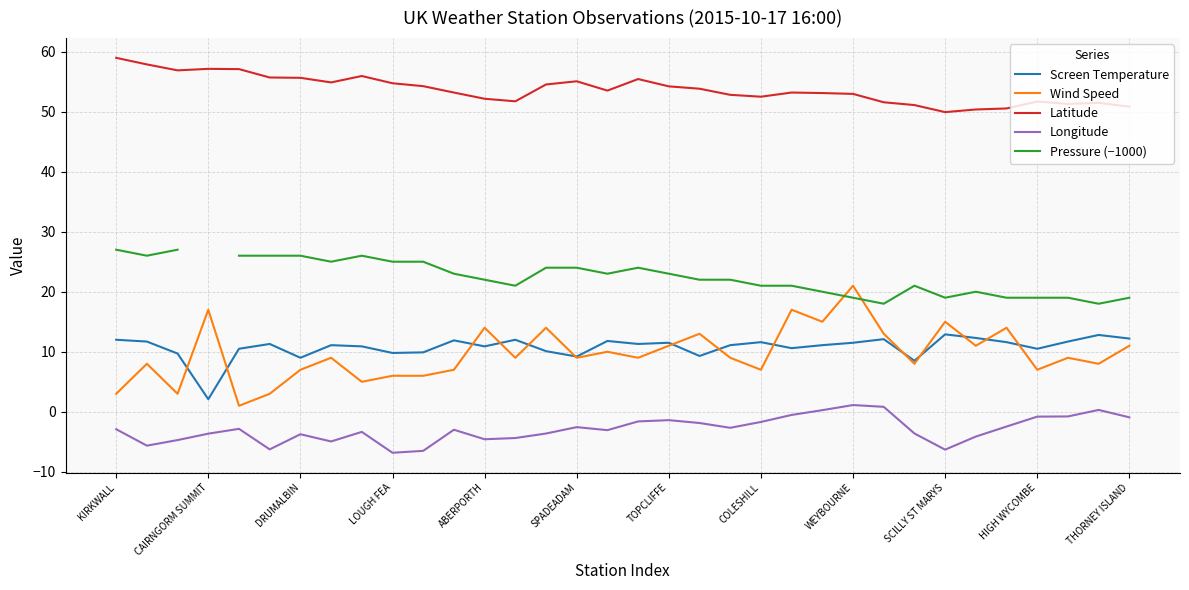

At which label is Longitude closest to -2?

19